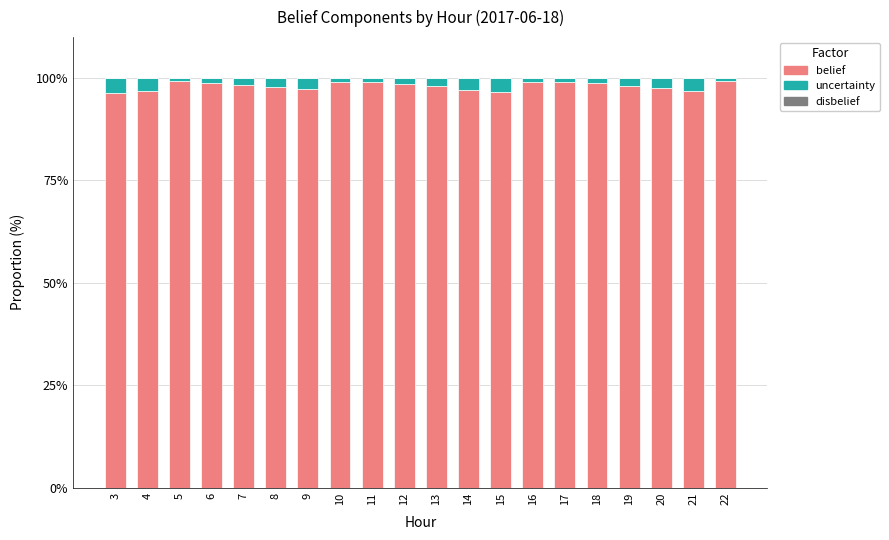

The value of belief at 4 is 21.4. True or false?

False